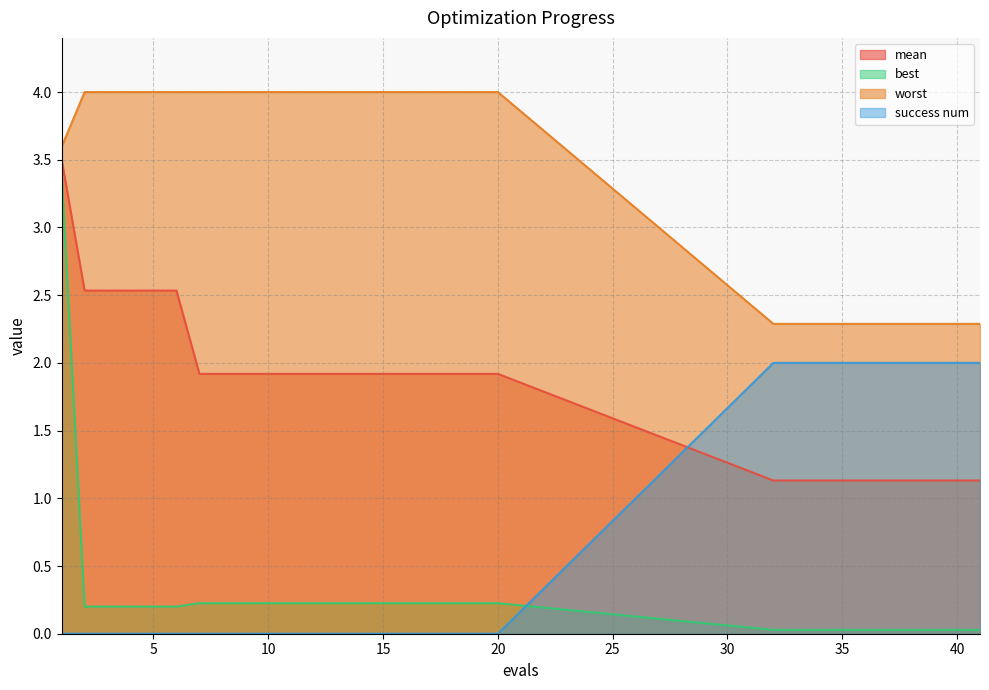

Which series has the largest total across all categories?

worst